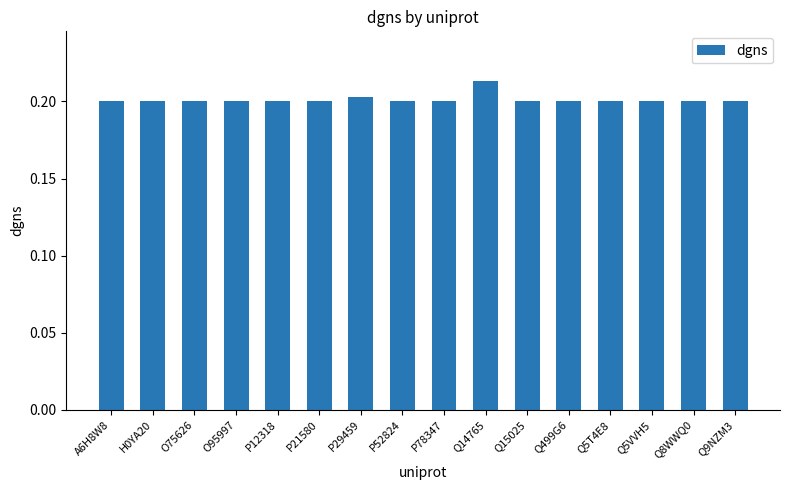

Which has a higher value, P78347 or P29459?

P29459